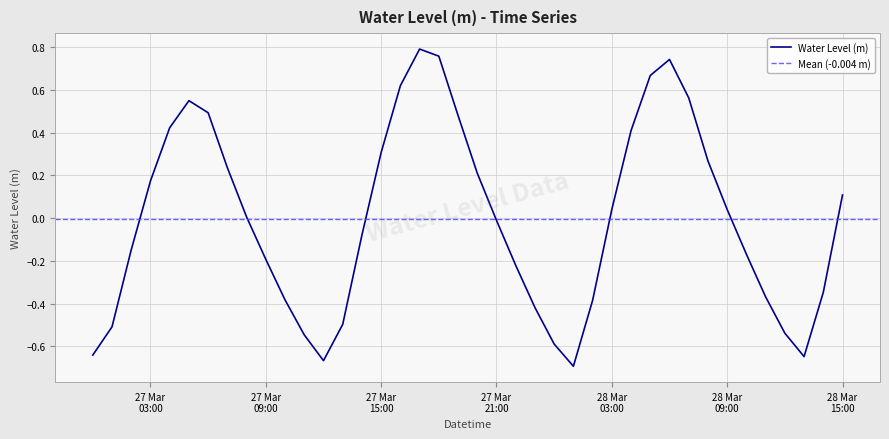

What is the difference between the maximum and minimum values?

1.5